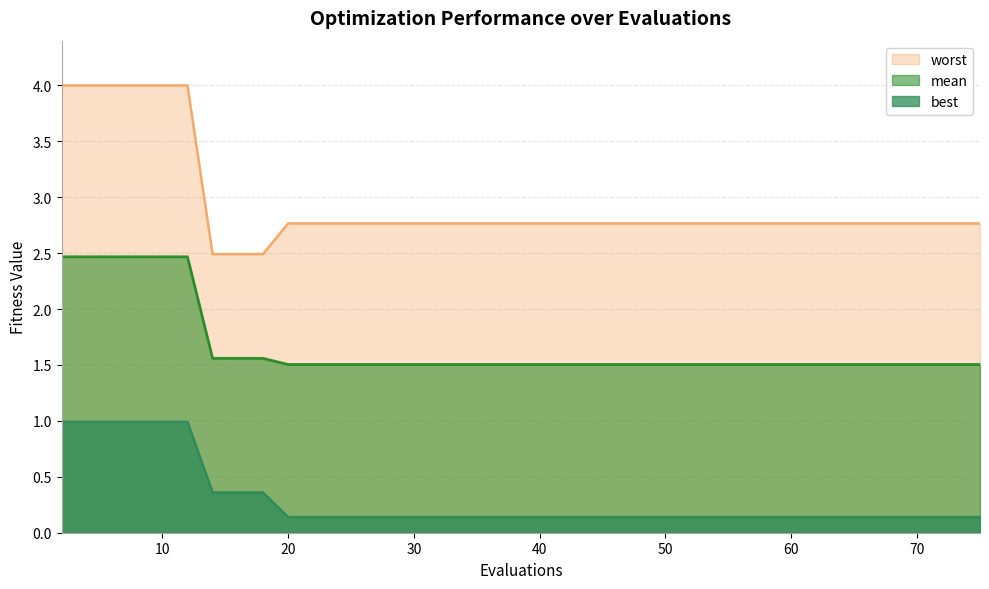

At how many categories does at least one series exceed 1?

19